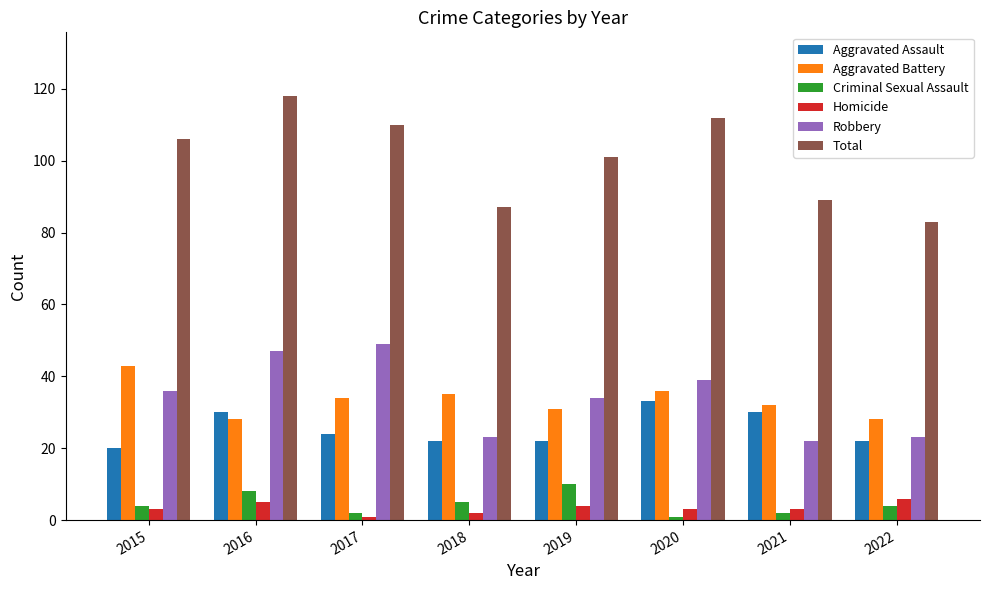

Where is Aggravated Assault nearest to the value 26?

2017